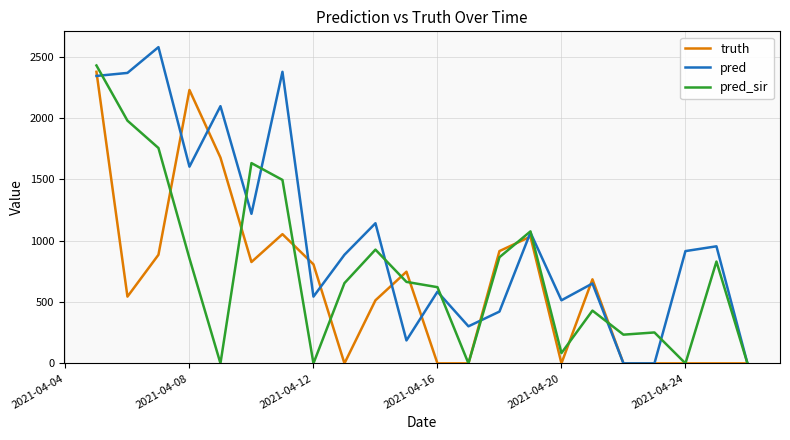

True or false: pred and pred_sir intersect in this chart.

True